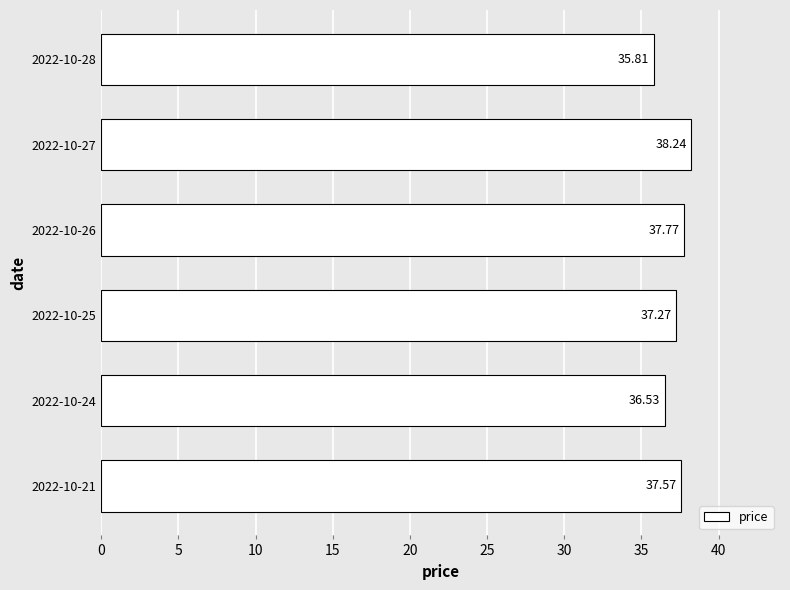

Which has a higher value, 2022-10-24 or 2022-10-28?

2022-10-24